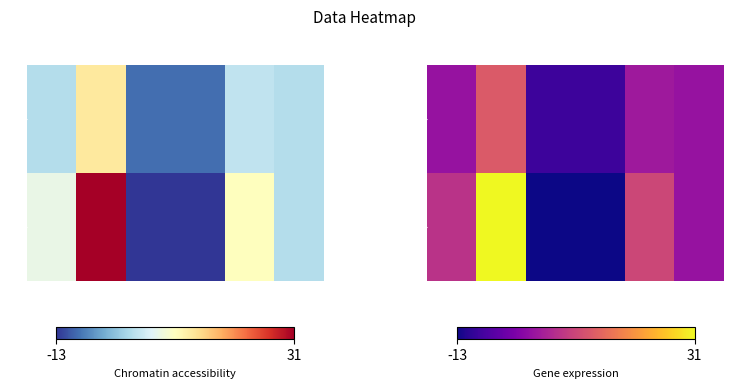

How many series are shown in this chart?

2